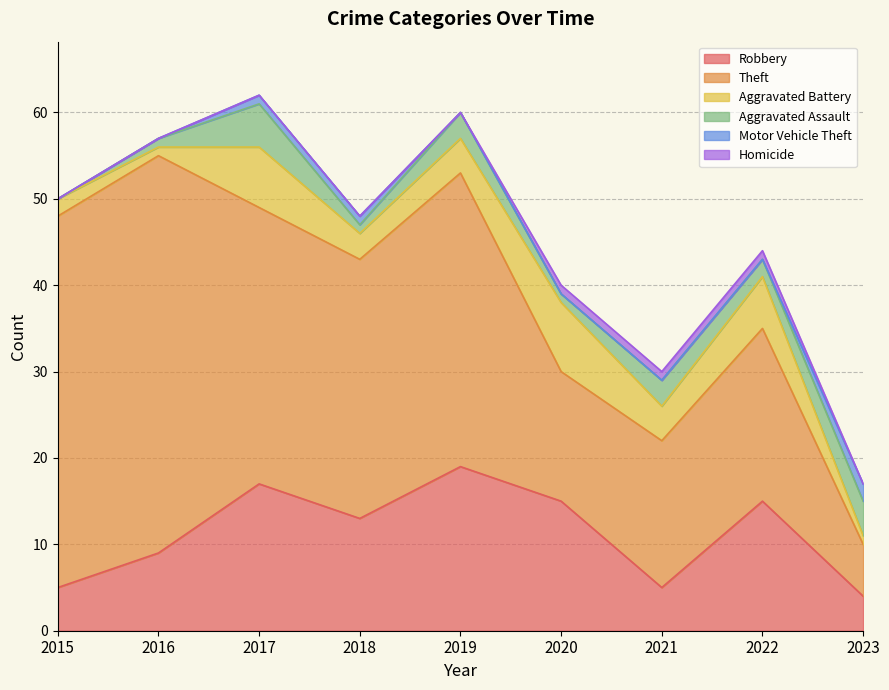

Reading right to left, what are all the values shown in this chart?

Robbery: 4	15	5	15	19	13	17	9	5
Theft: 6	20	17	15	34	30	32	46	43
Aggravated Battery: 1	6	4	8	4	3	7	1	2
Aggravated Assault: 4	2	3	1	3	1	5	1	0
Motor Vehicle Theft: 2	0	0	0	0	1	1	0	0
Homicide: 0	1	1	1	0	0	0	0	0